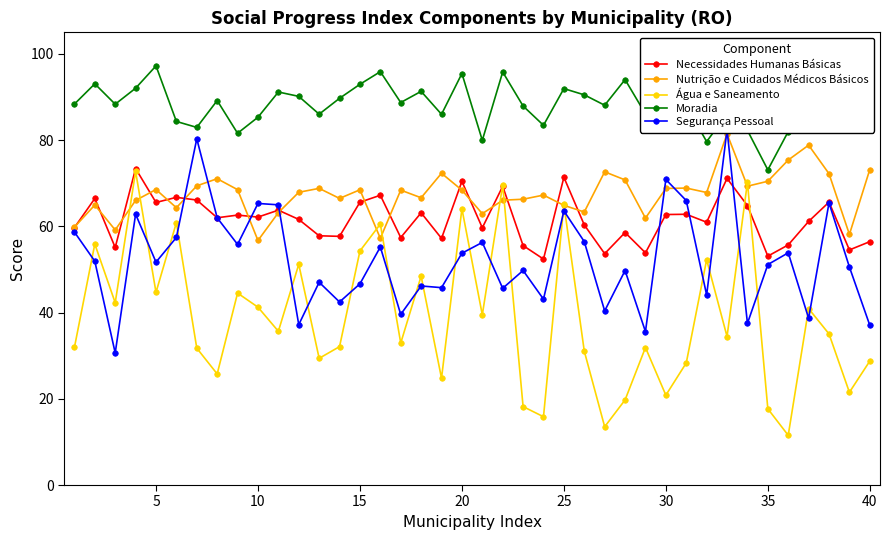

What is the average value of the Água e Saneamento series?

38.8